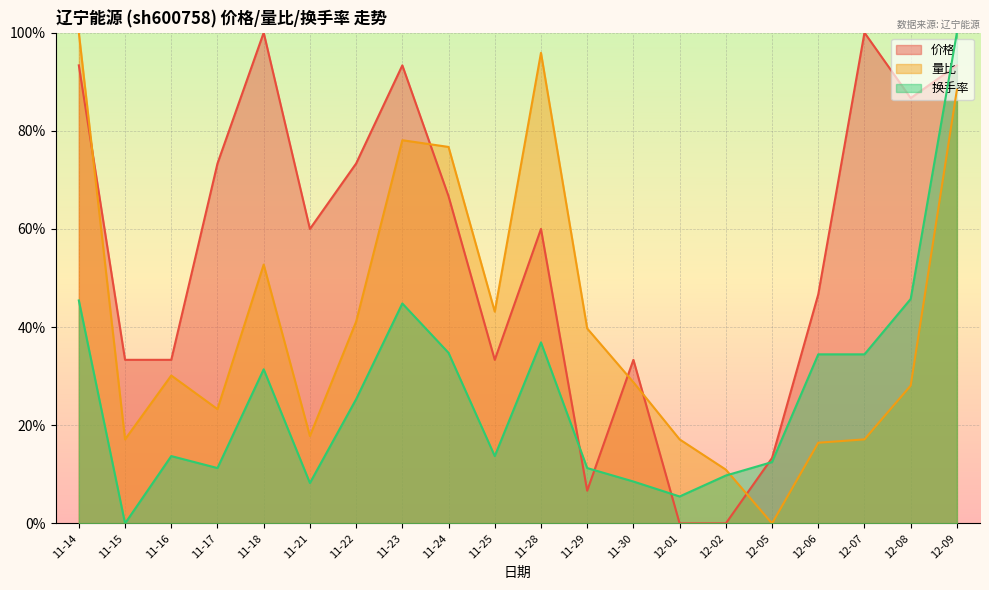

How many data points in 量比 are above 0?

19